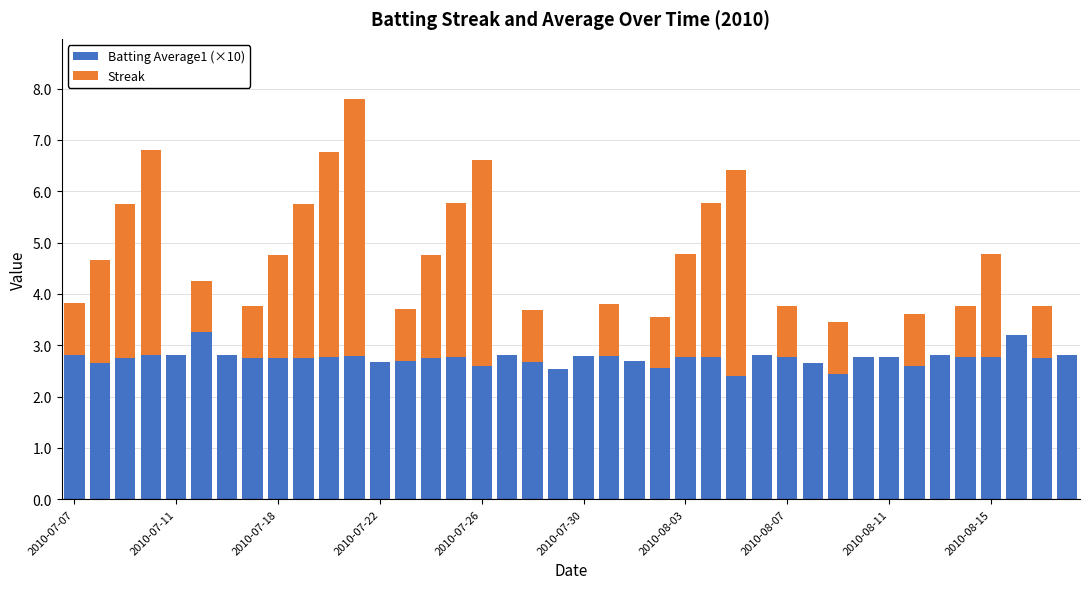

How many data points does each series have?

40